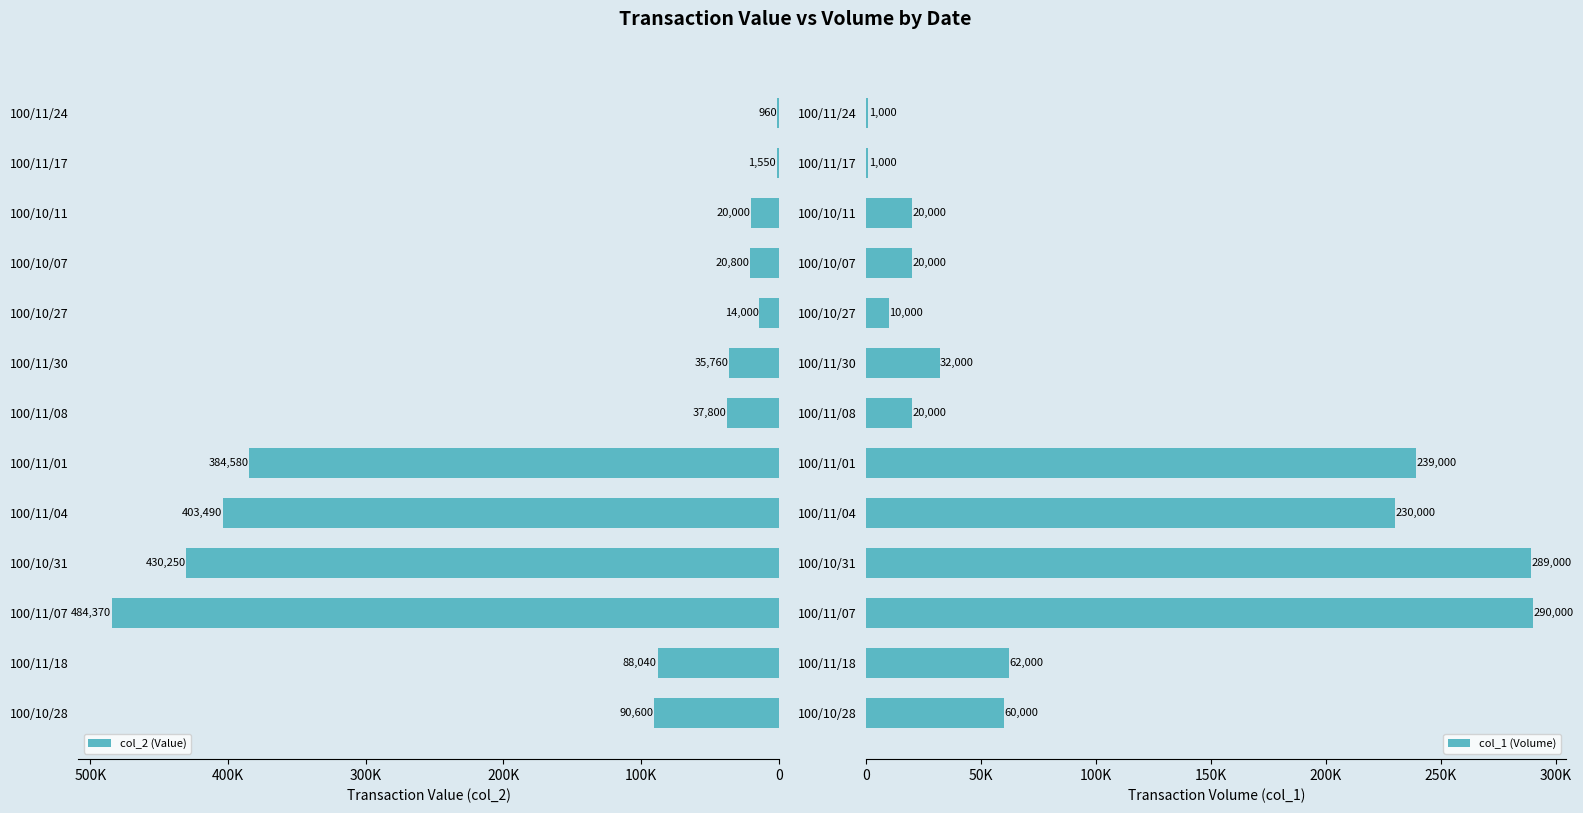

What is the lowest value of the col_1 (Volume) series?

1000